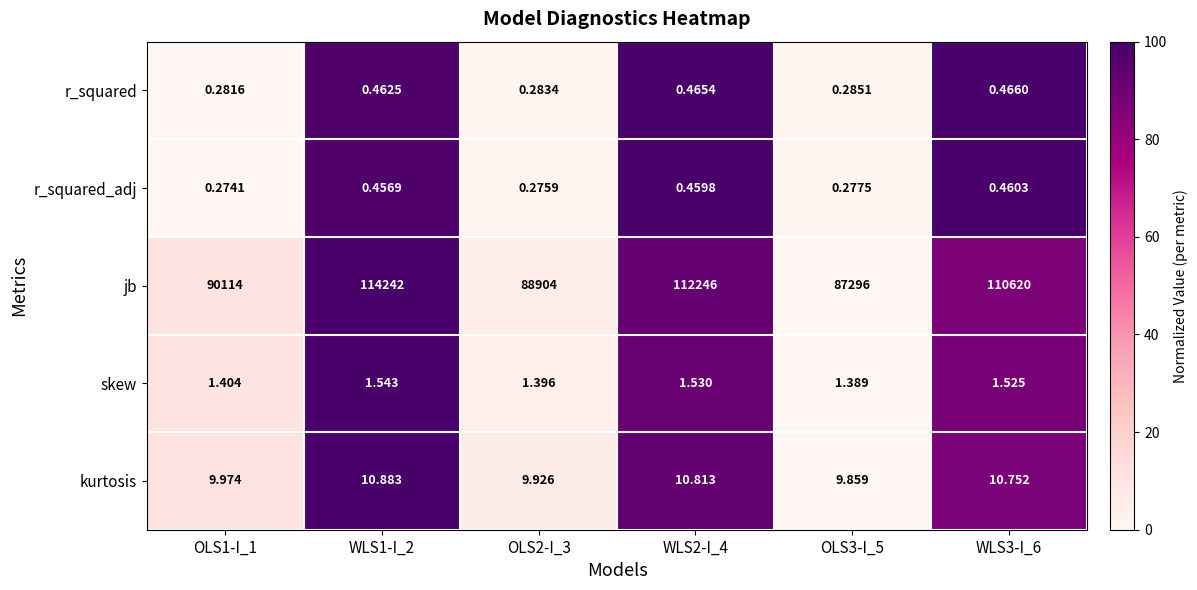

At OLS1-I_1, list the series in order from largest to smallest.

jb, kurtosis, skew, r_squared, r_squared_adj